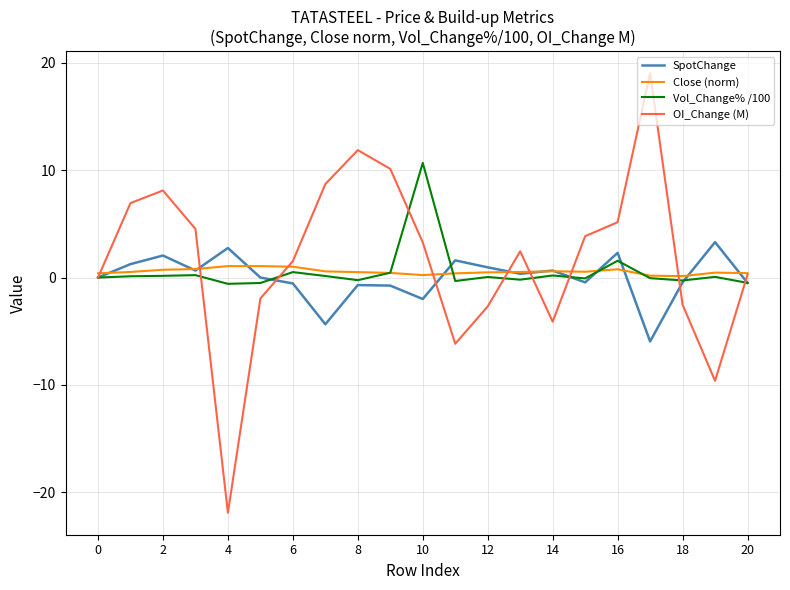

Which series has the largest range (max minus min)?

OI_Change (M)